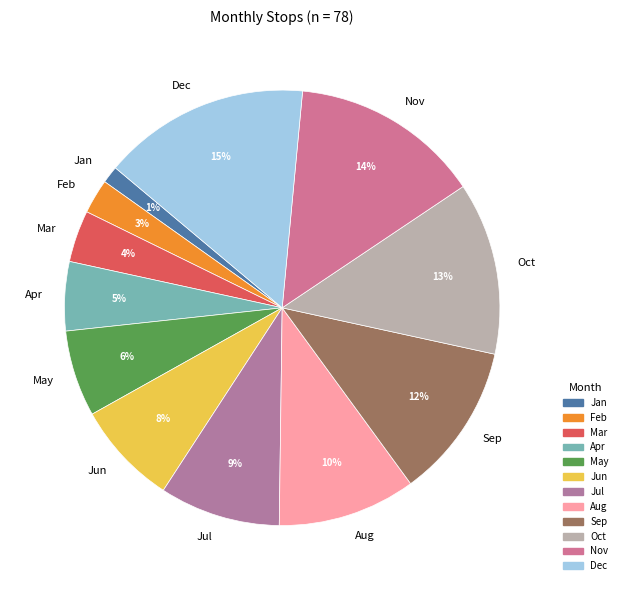

Does any single category account for the majority?

No